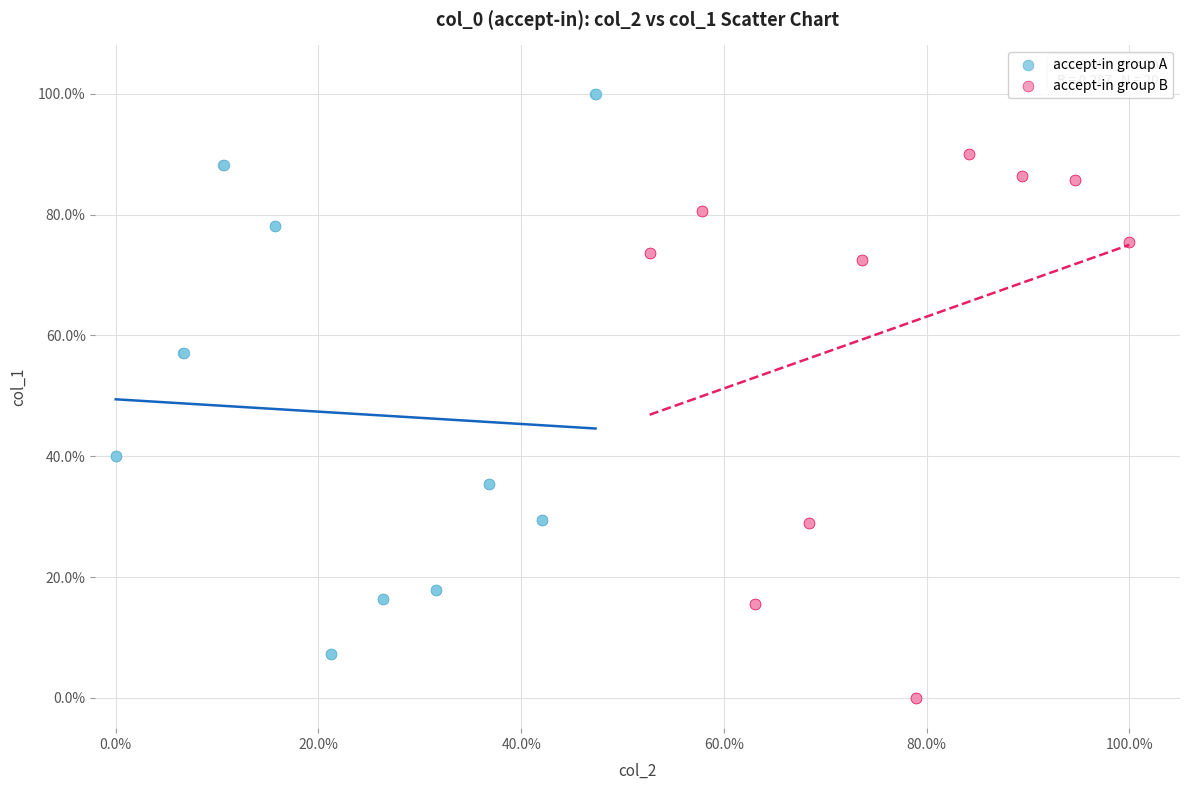

Which series reaches the maximum Y coordinate?

accept-in group A